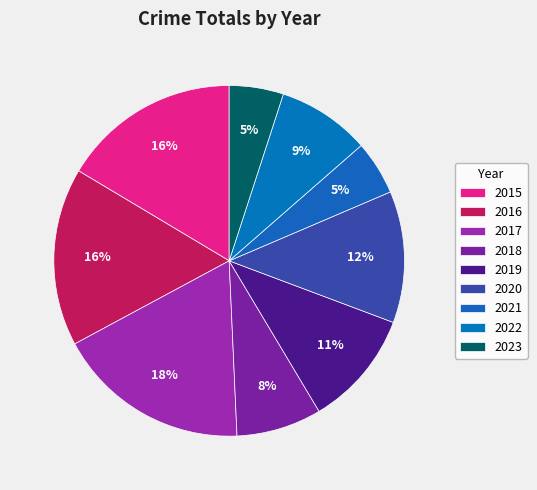

Which category has the smallest portion of the pie?

2021